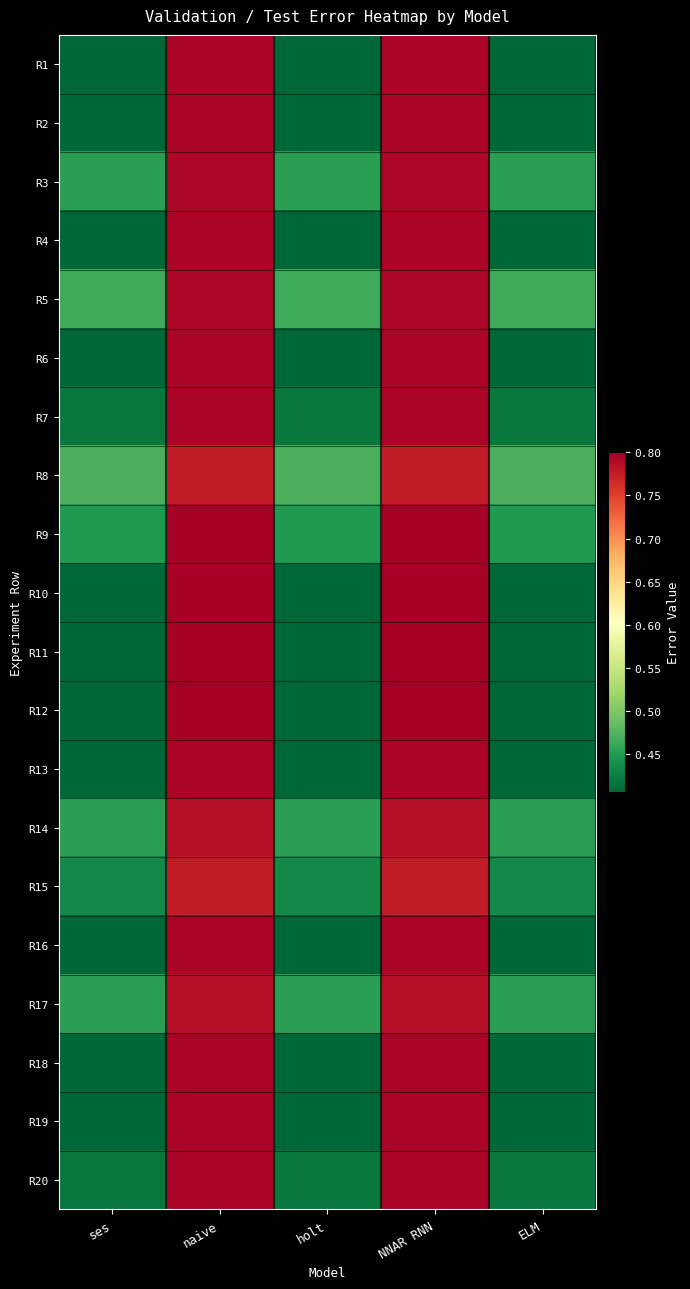

Rank the series at ses from lowest to highest value.

R1, R2, R4, R6, R10, R11, R12, R13, R16, R18, R19, R7, R20, R15, R9, R3, R14, R17, R5, R8